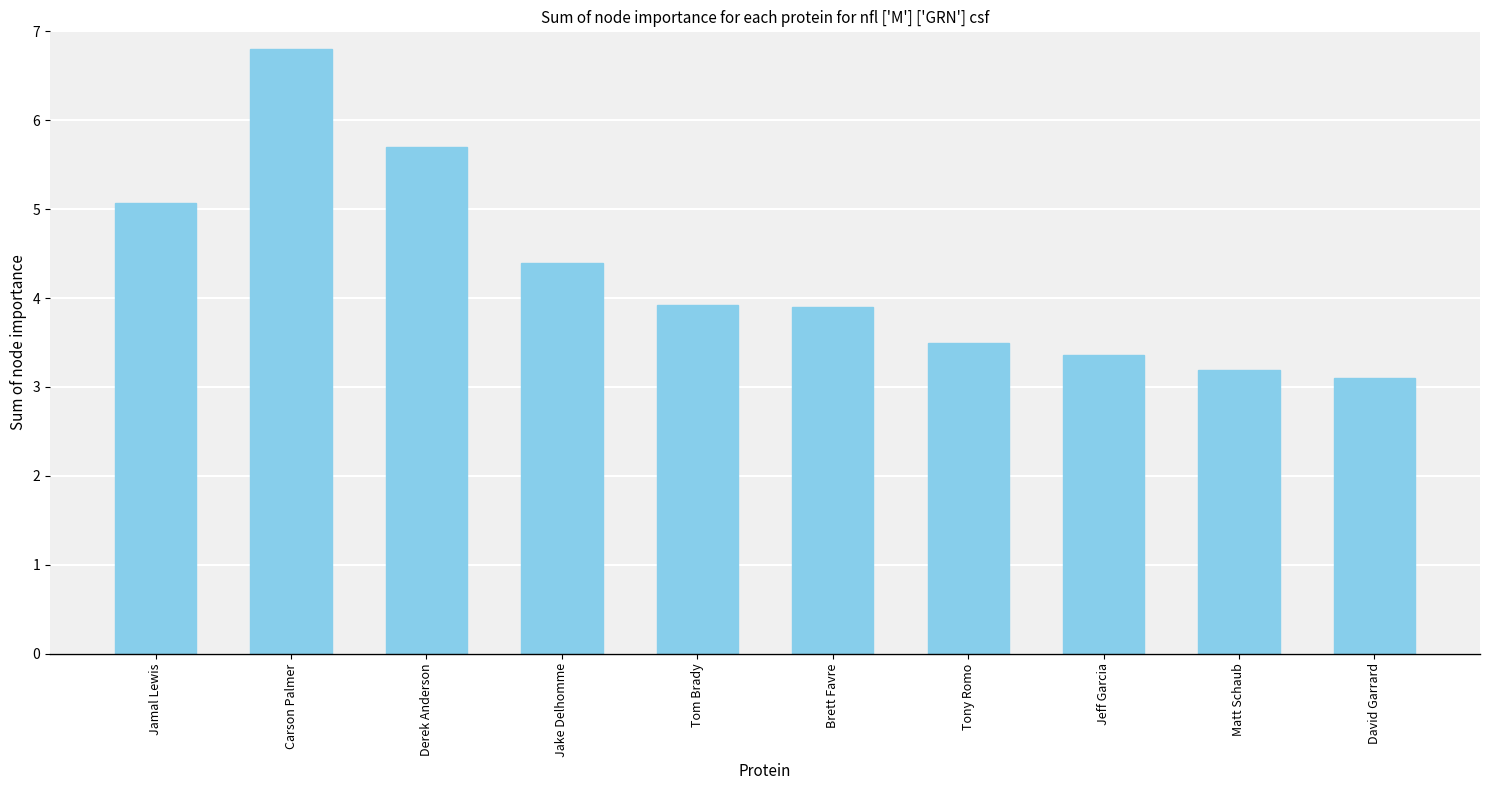

What is the minimum value shown in the chart?

3.1